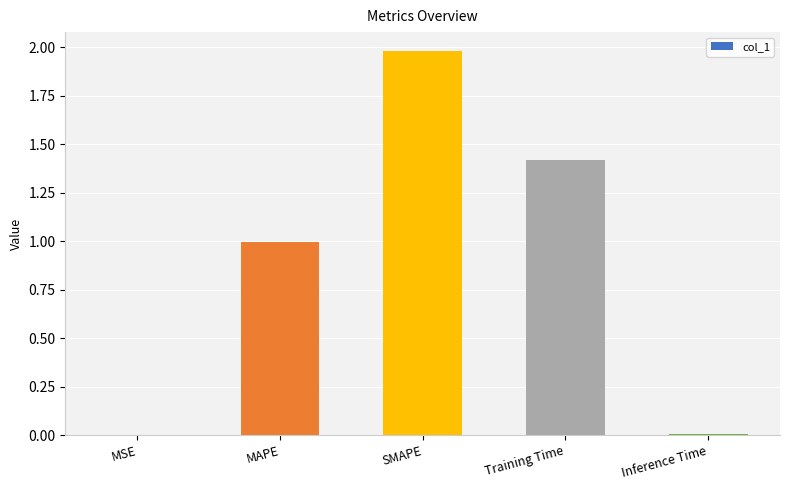

What is the sum of all values?

4.4